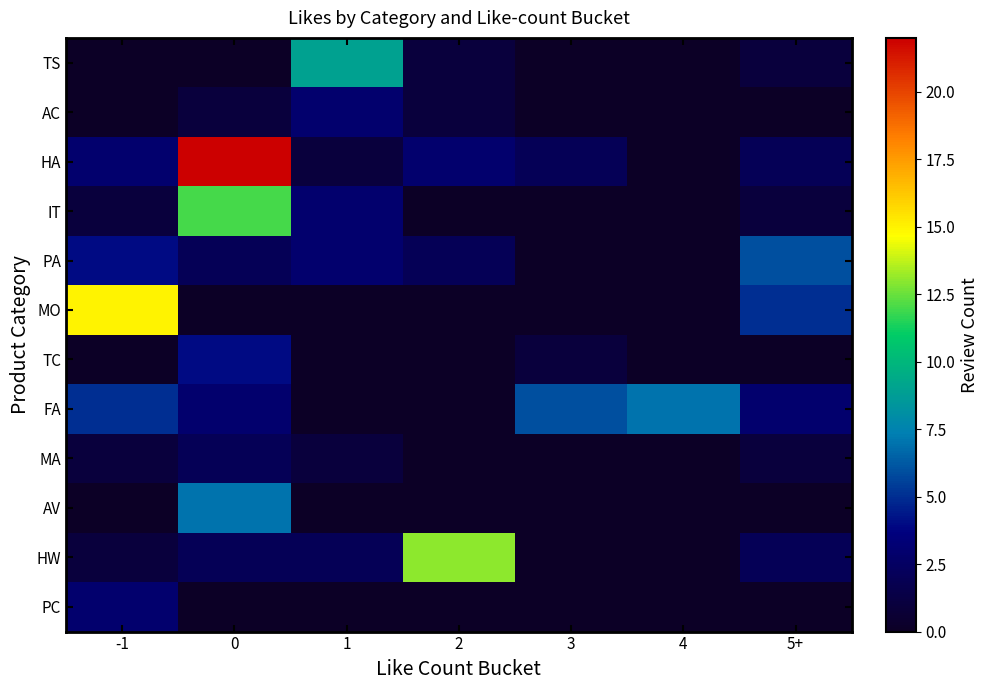

Which series has the largest total across all categories?

row_2